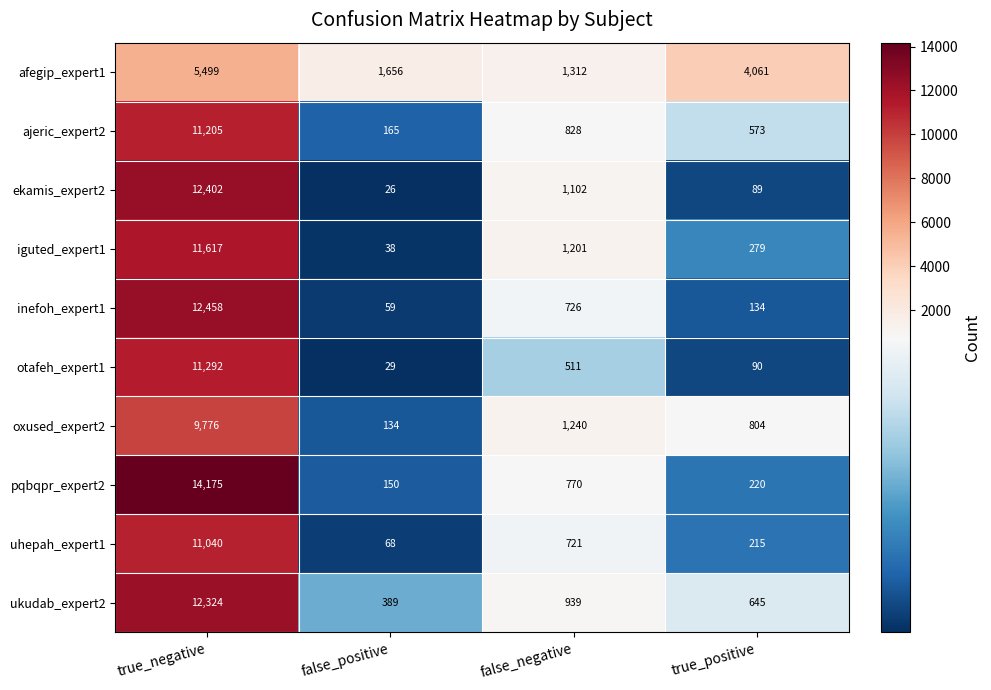

True or false: inefoh_expert1 has a value of 83 at false_positive.

False